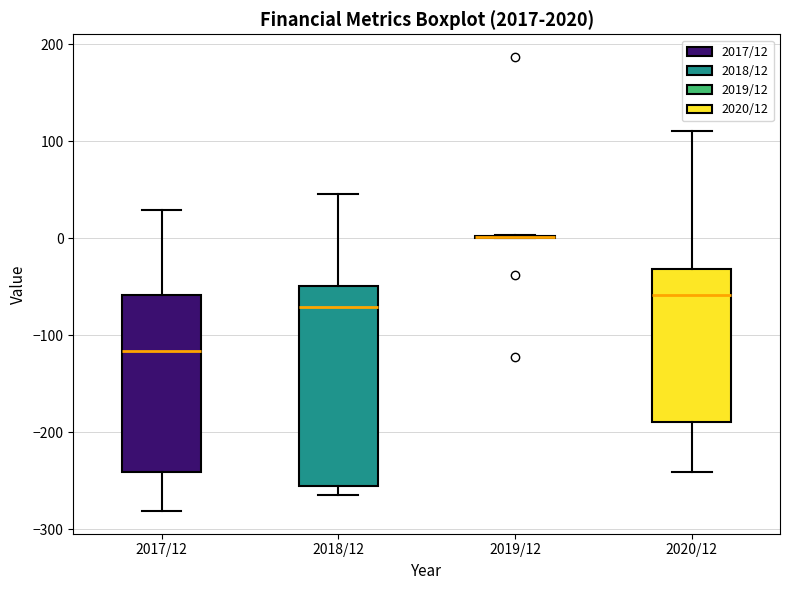

Where is the lower edge of the box for 2020/12 on the y-axis? The values are not printed on the chart, so give them approximately, as read against the axis.

-190